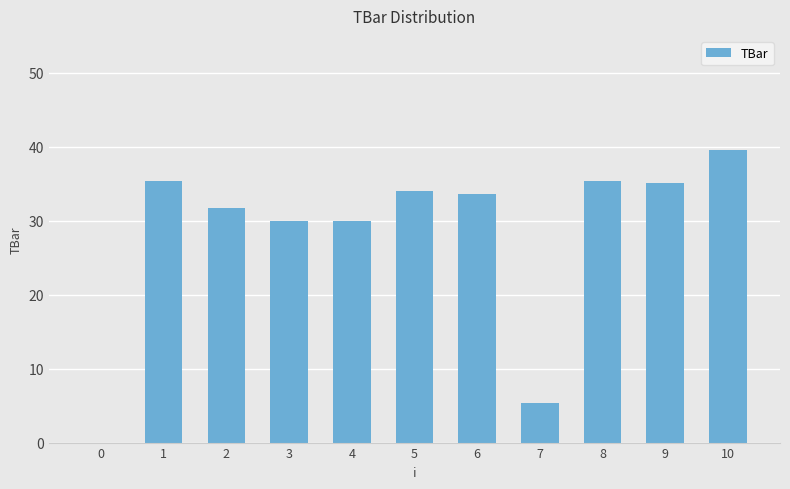

What is the sum of all values?

310.2